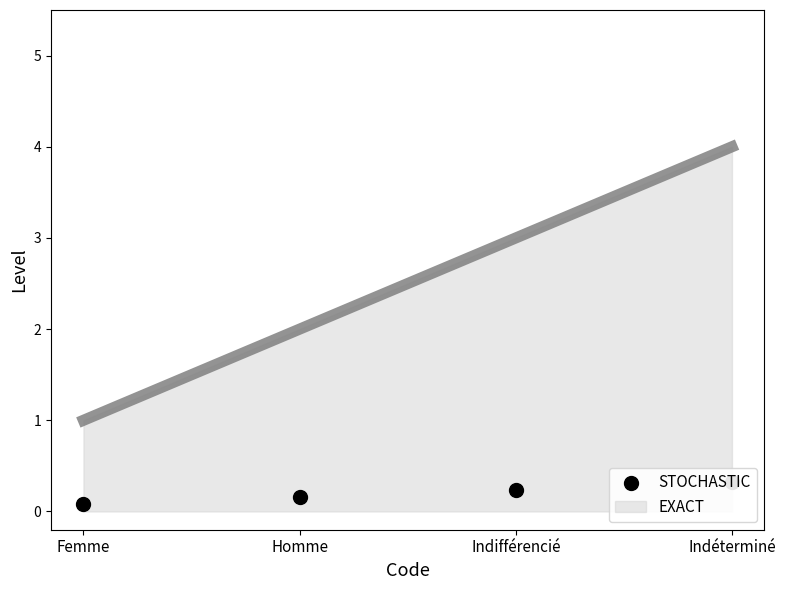

Between Indéterminé and Homme, which is larger?

Indéterminé